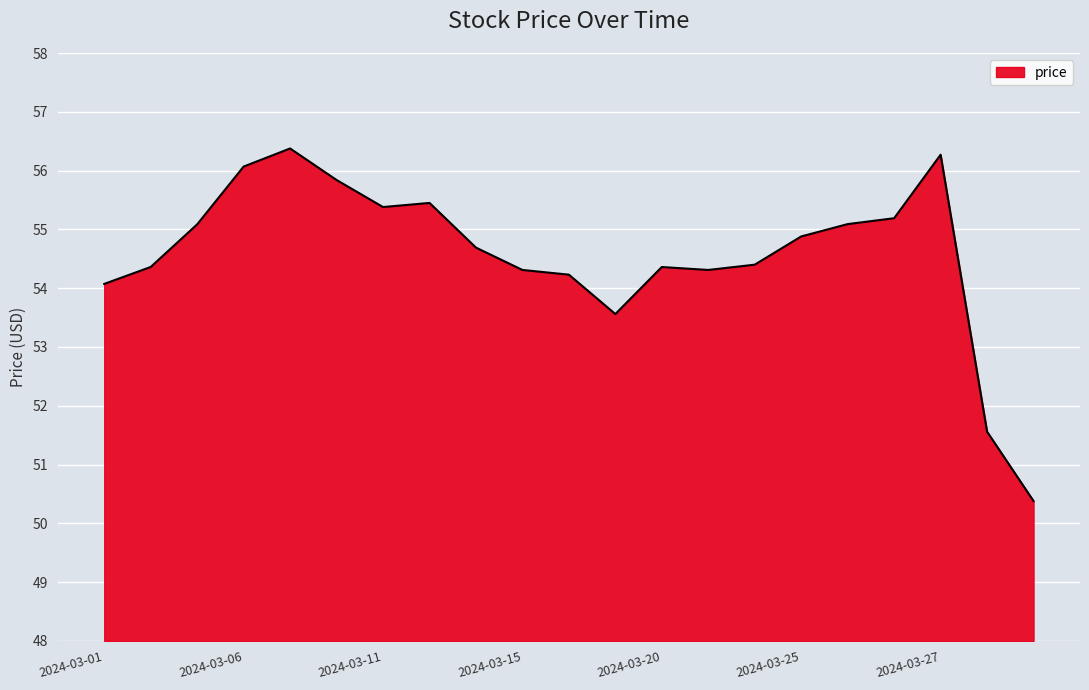

What is the smallest value displayed?

50.4